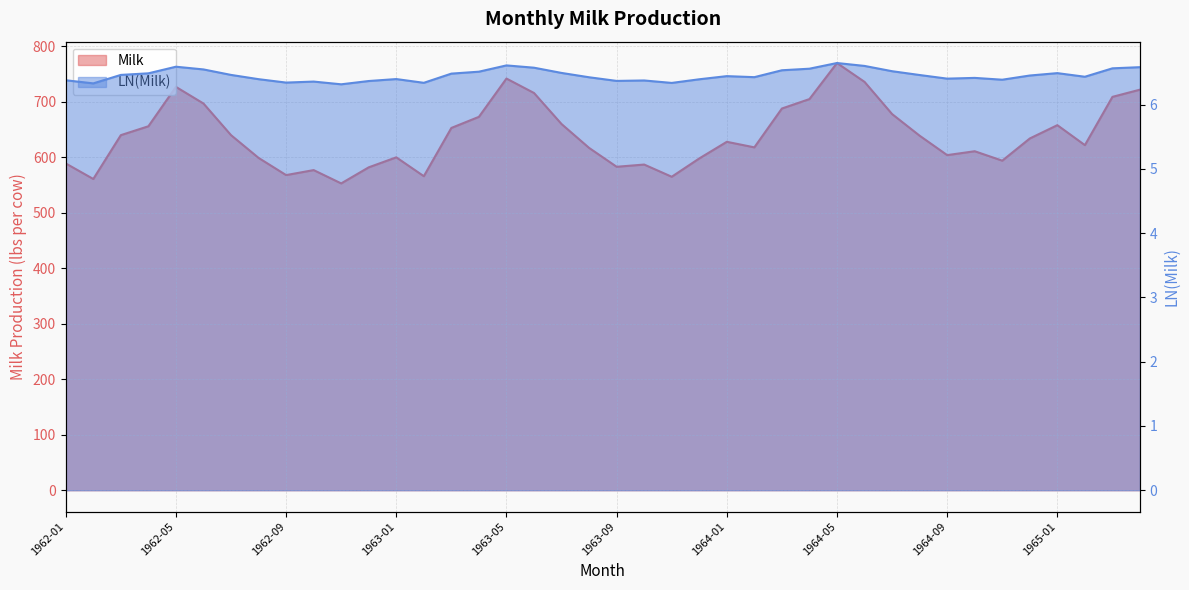

Where is the first local maximum for LN(Milk)?

1962-05